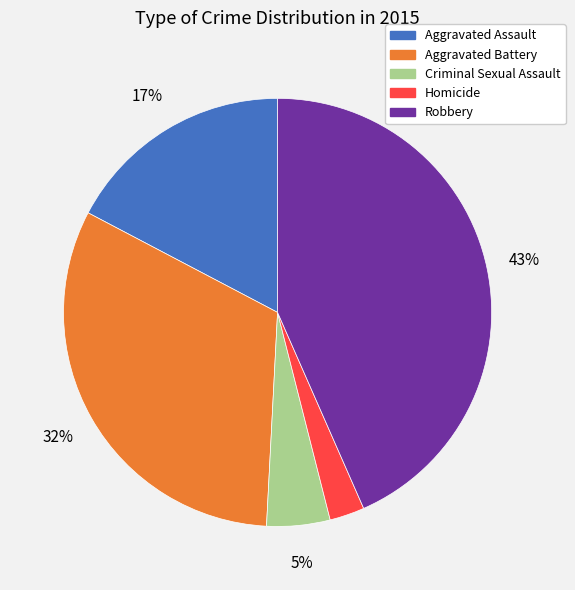

What is the ratio of the value at Criminal Sexual Assault to the value at Aggravated Assault?

0.3